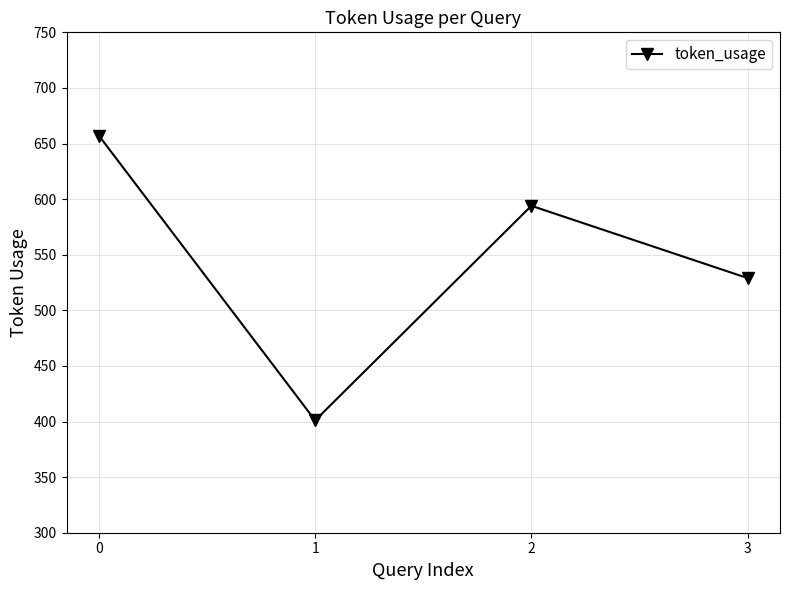

What value does the data have at 2, to the nearest 10?

590